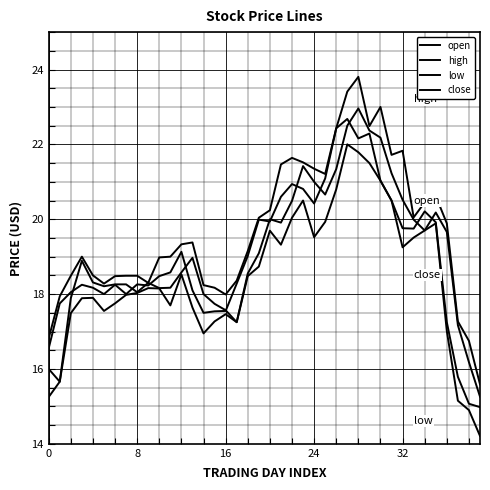

At which label does close first exceed 18?

8